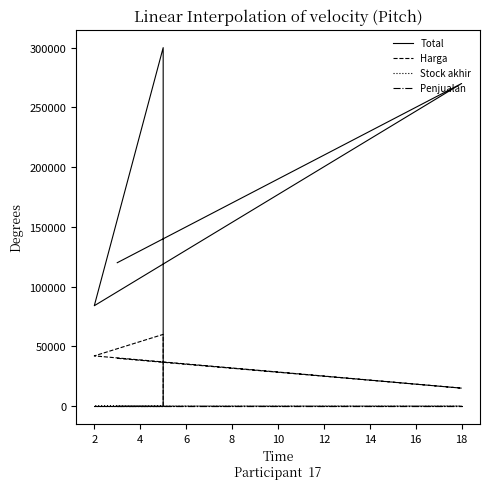

True or false: Harga and Penjualan intersect in this chart.

False